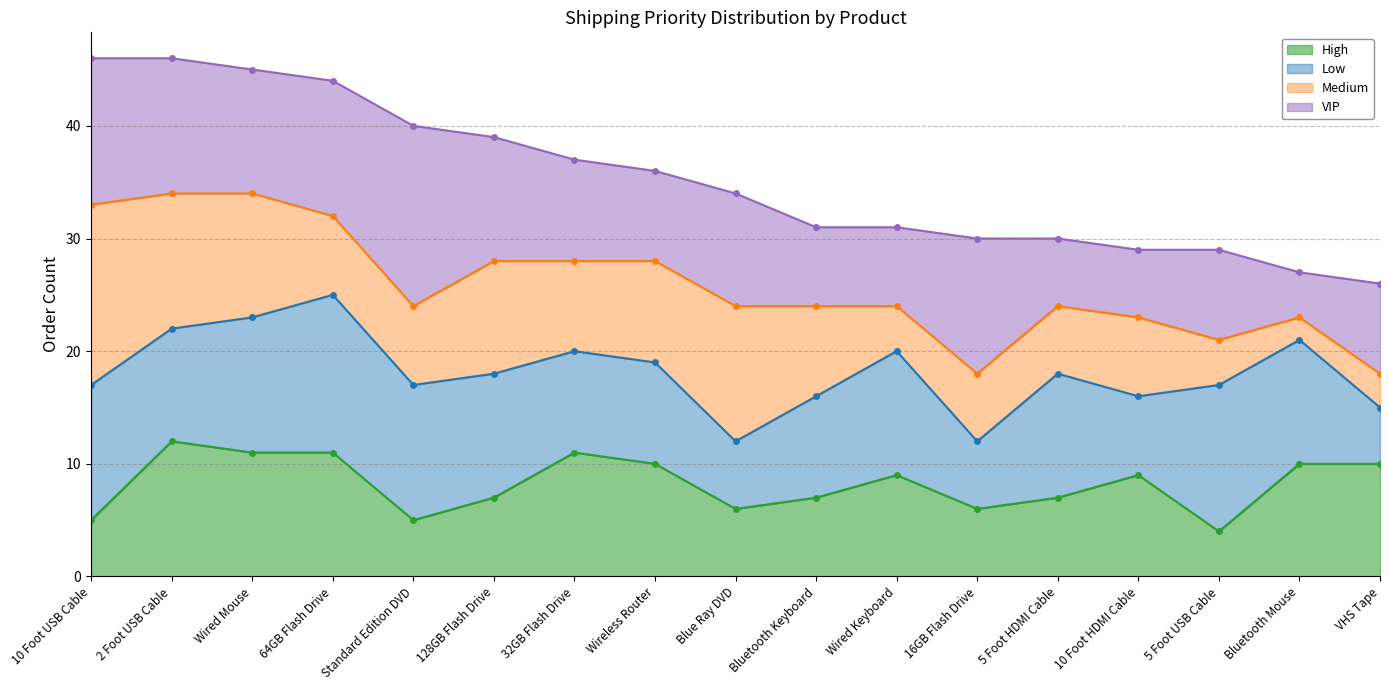

True or false: High (line) and VIP (line) cross at least once.

False